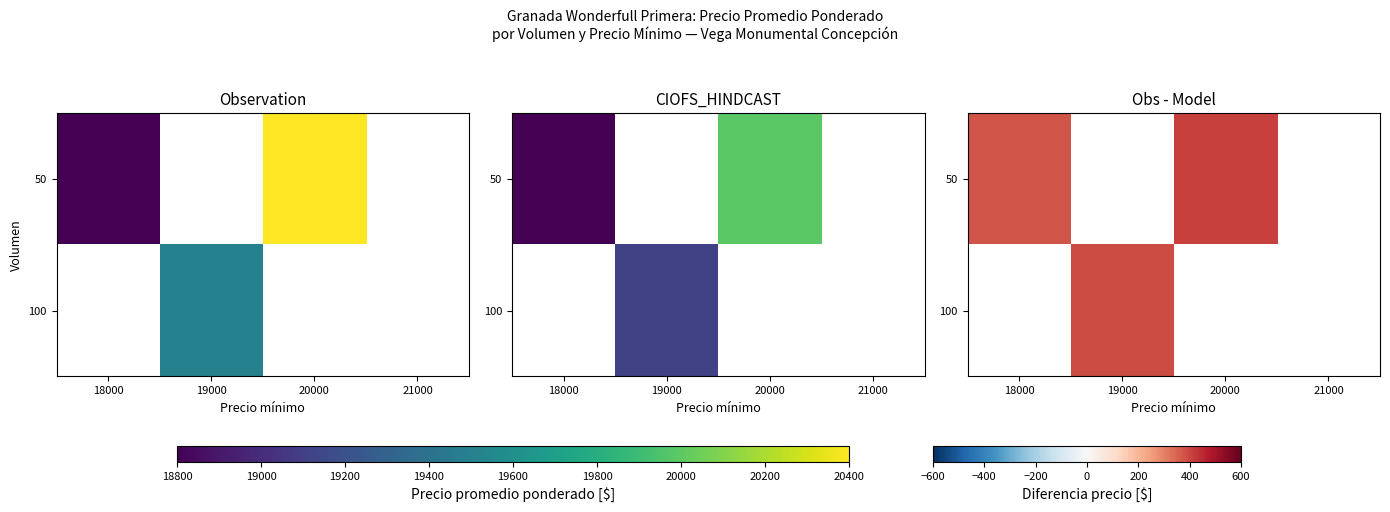

At 20000, list the series in order from largest to smallest.

50, 100